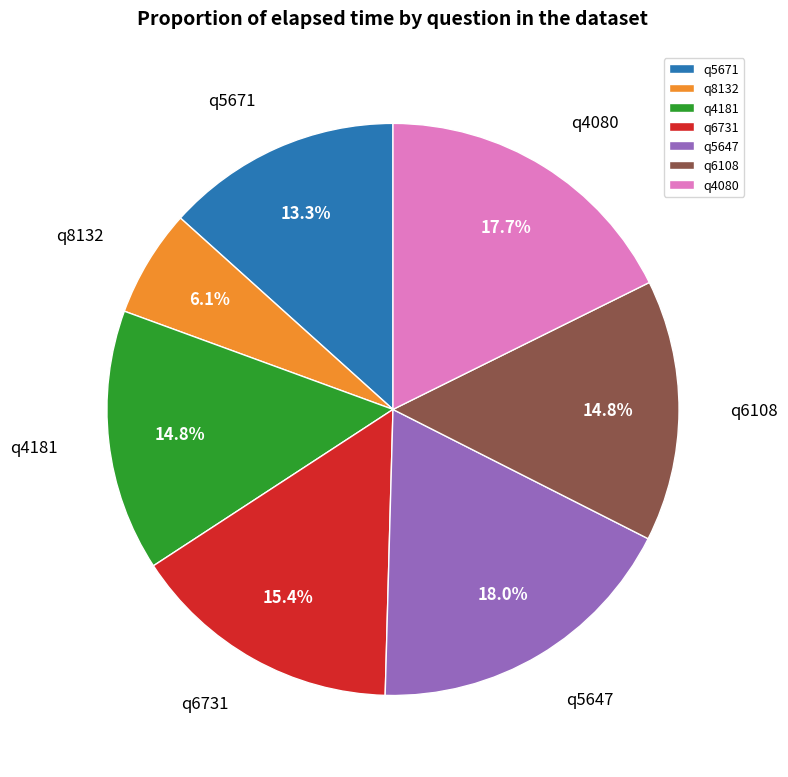

Is it true that q6731 is 23% of the pie?

False